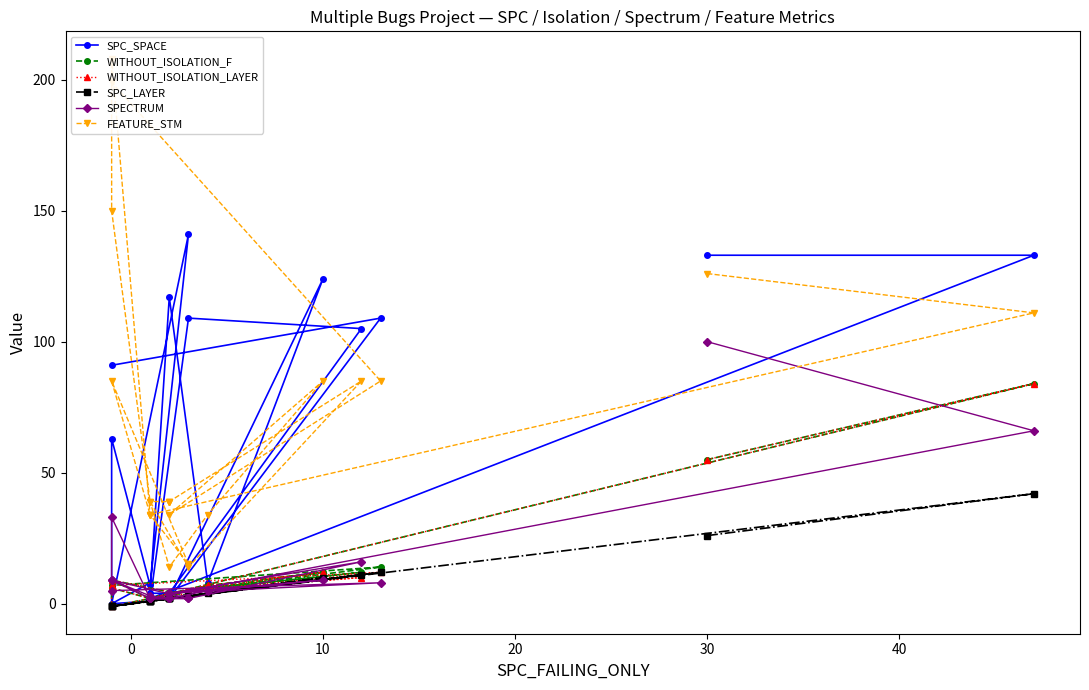

Reading left to right, extract all data points from this chart.

SPC_SPACE: 133	133	2	8	0	141	7	63	0	1	109	105	4	4	4	4	117	8	124	2	109	91
WITHOUT_ISOLATION_F: 55	84	2	2	9	3	2	6	-1	2	5	12	4	4	4	2	3	7	12	4	14	7
WITHOUT_ISOLATION_LAYER: 55	84	2	2	9	3	2	6	-1	2	5	10	4	4	4	2	3	7	12	4	12	7
SPC_LAYER: 26	42	1	1	-1	3	1	-1	-1	1	3	11	2	2	2	1	2	4	10	2	12	-1
SPECTRUM: 100	66	2	3	9	2	2	9	33	2	2	16	4	2	2	2	2	5	9	4	8	5
FEATURE_STM: 126	111	34	34	85	15	34	208	150	39	14	85	39	39	39	39	14	34	85	34	85	199